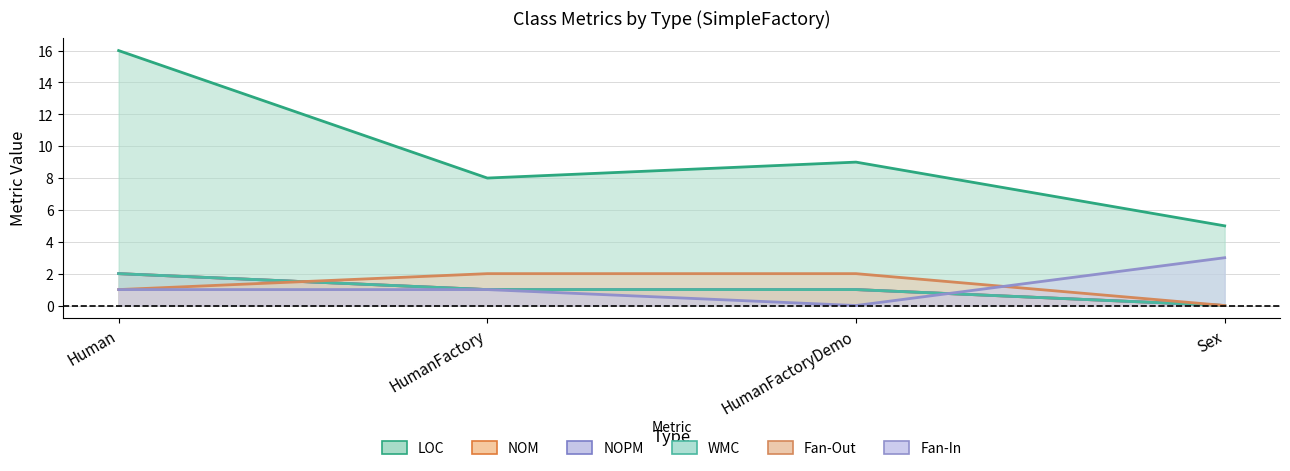

What is the spread (max minus min) of values at HumanFactory?

7